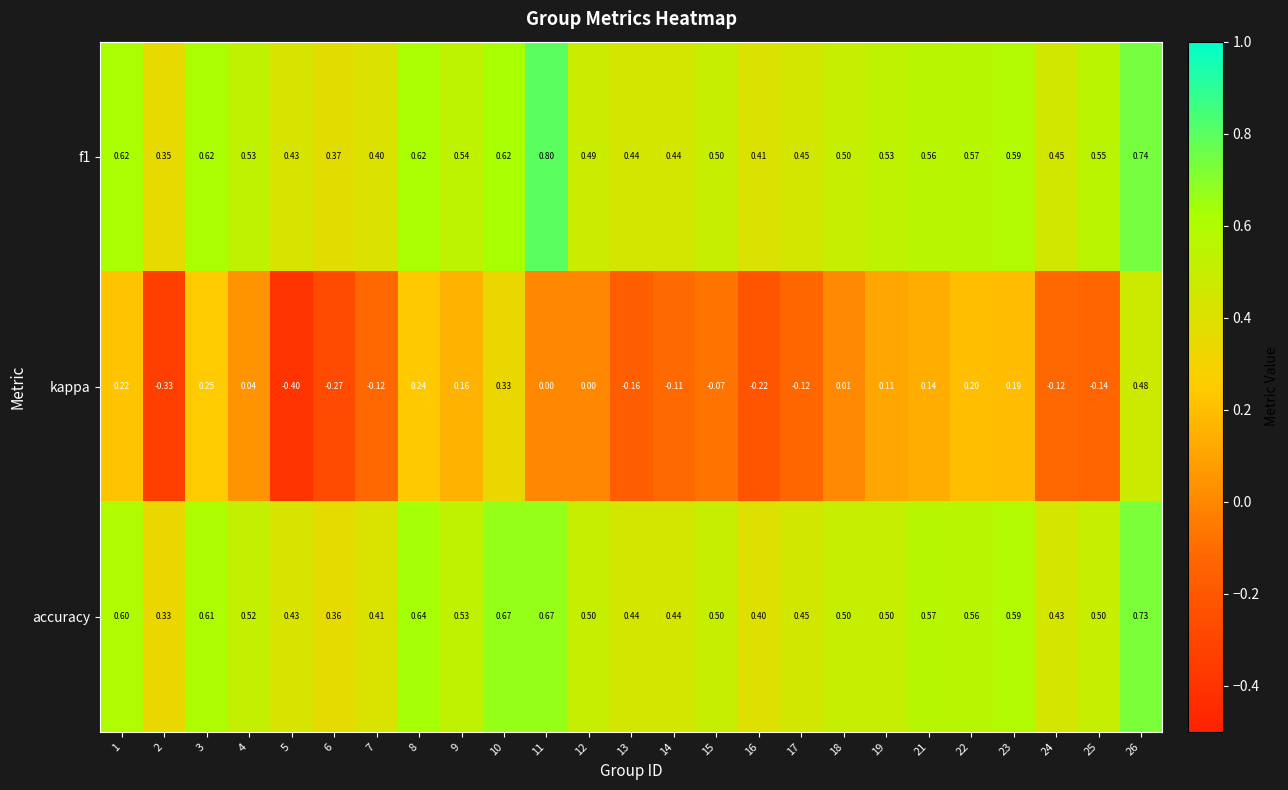

Which label corresponds to the largest value in the chart?

11